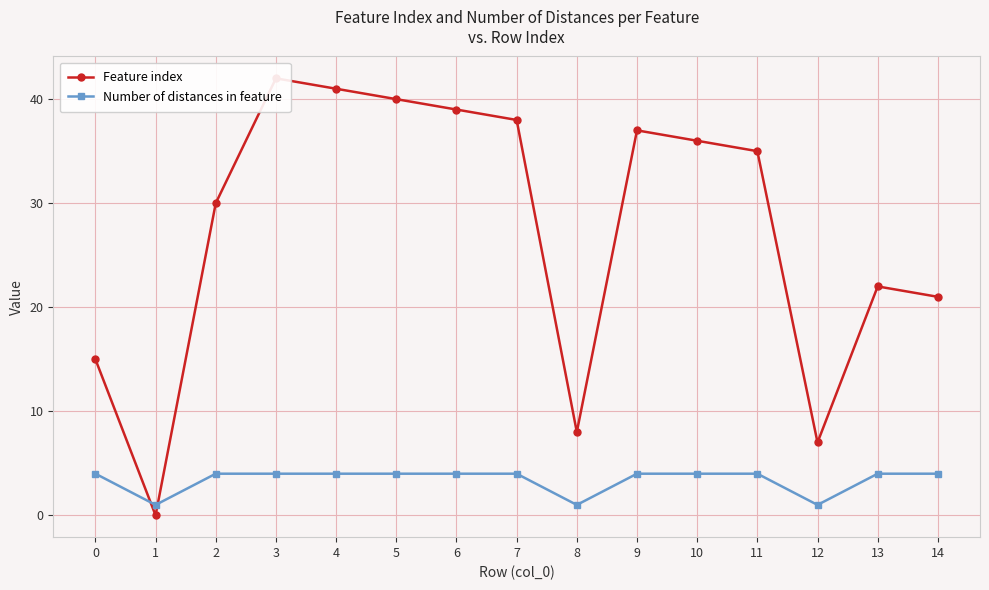

How many values in the Number of distances in feature series are below 4?

3